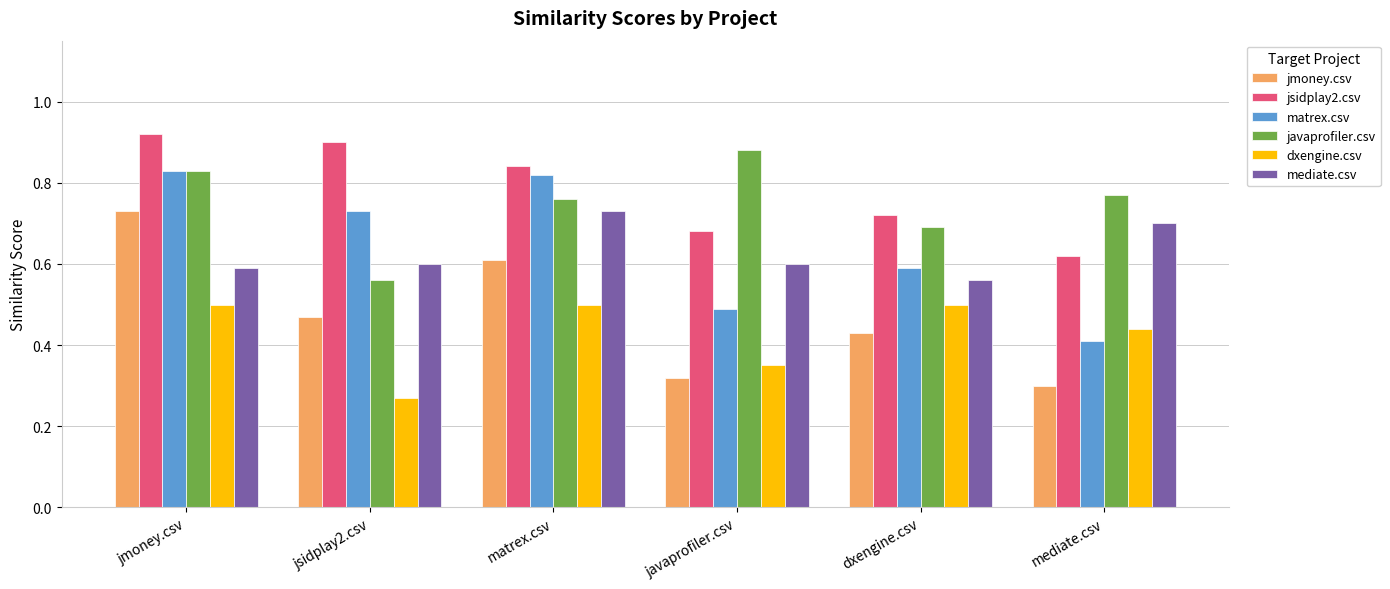

Which label corresponds to the smallest value in the chart?

jsidplay2.csv